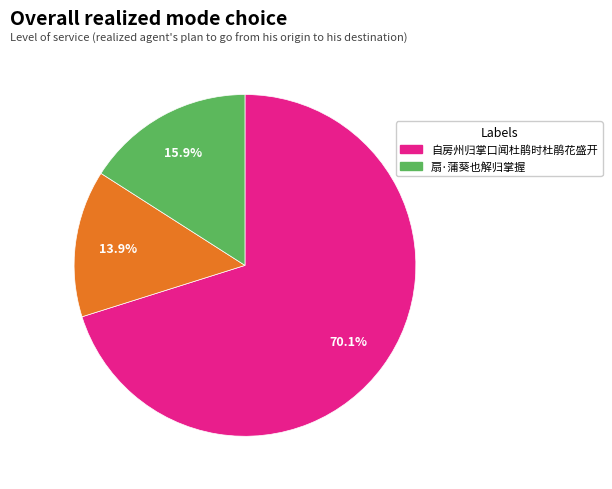

Is there any slice that represents more than half of the pie?

Yes